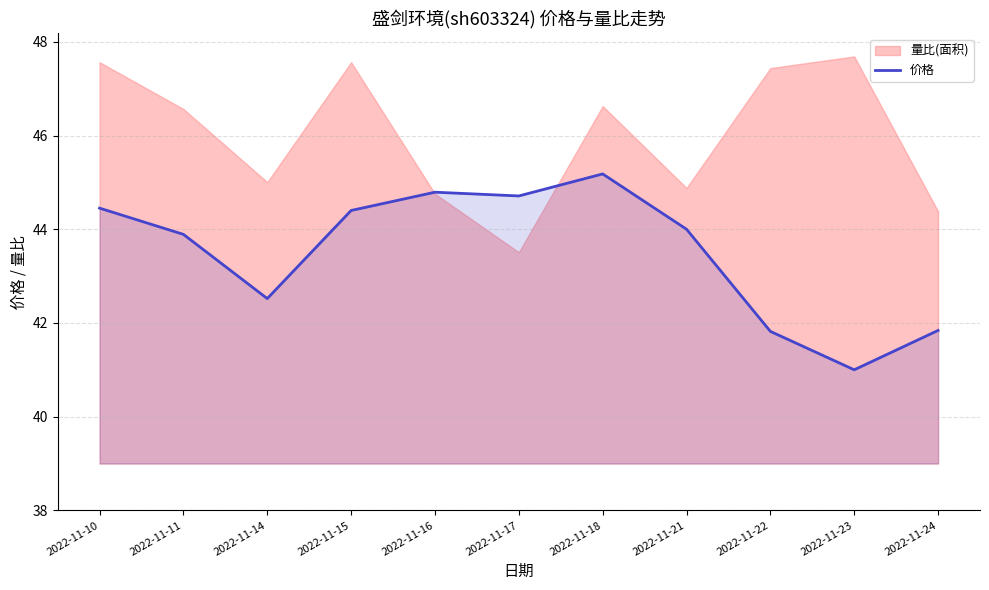

What is the difference between the maximum and minimum values?

4.2